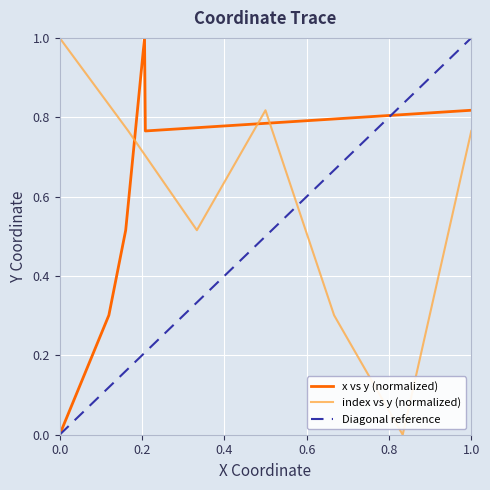

True or false: the data has more than 1 interior local peaks.

False